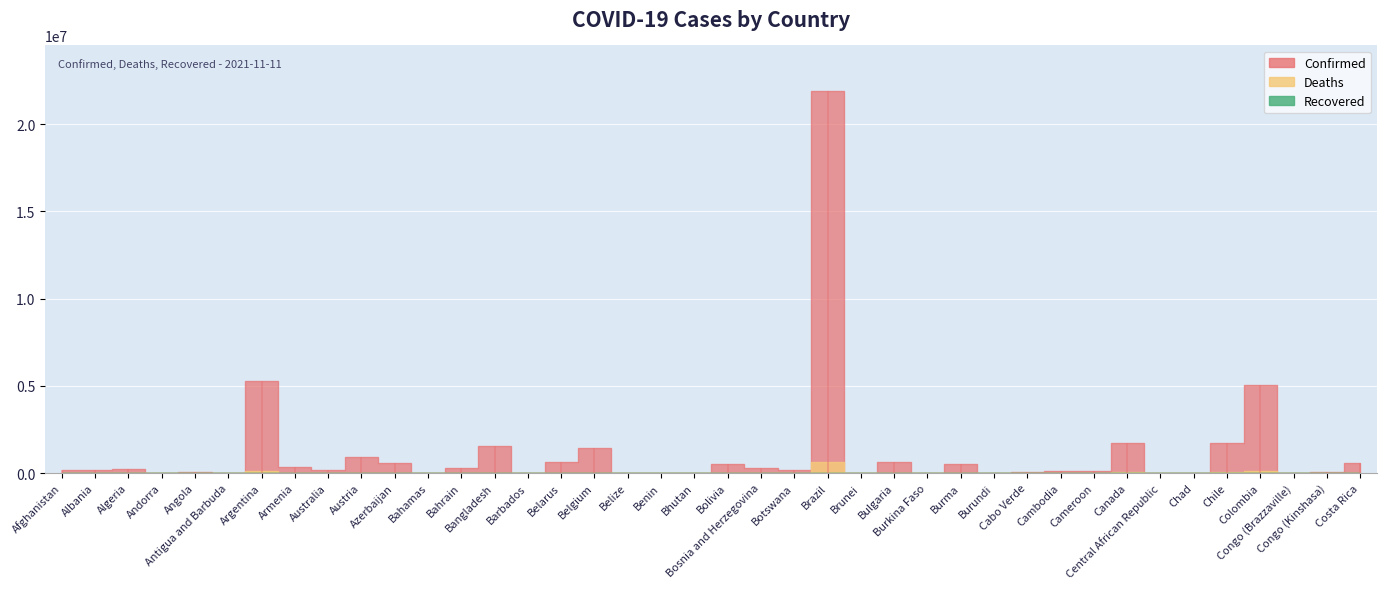

How many lines are shown in the chart?

3